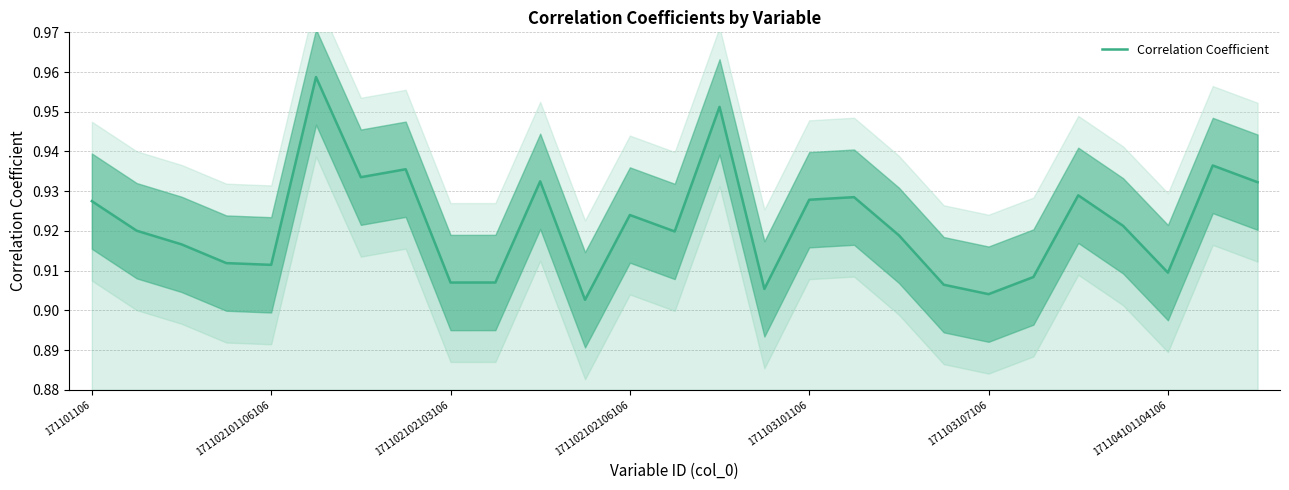

What is the smallest value displayed?

0.9